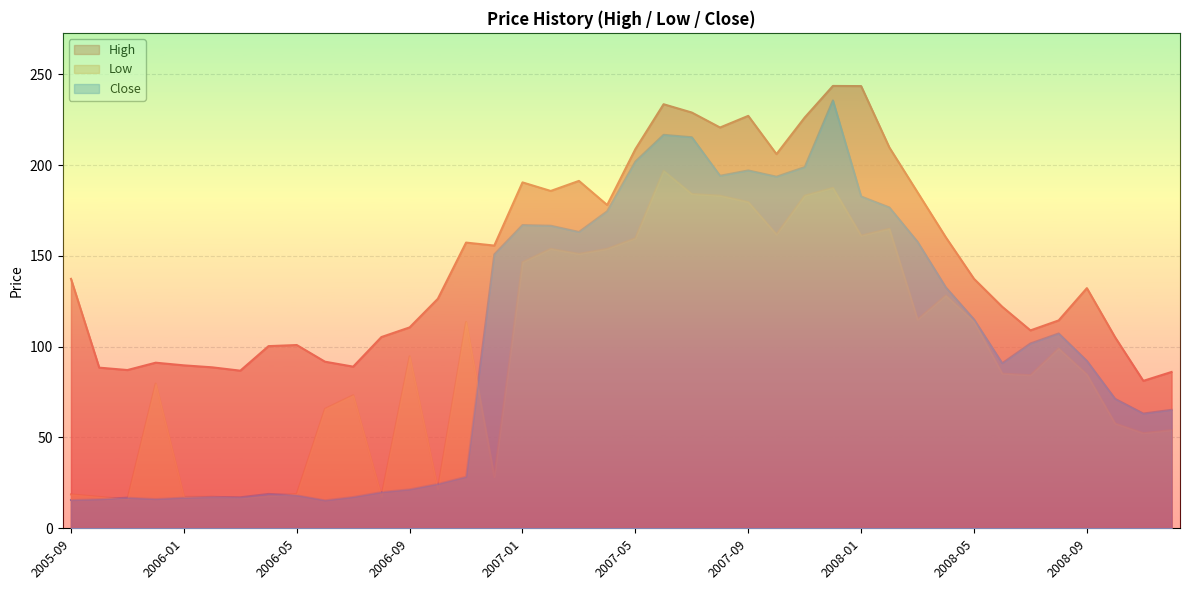

Reading left to right, transcribe all the data shown in this chart.

High: 2005-09=137.4	2005-10=88.5	2005-11=87.1	2005-12=91.2	2006-01=89.7	2006-02=88.6	2006-03=86.8	2006-04=100.3	2006-05=100.9	2006-06=91.7	2006-07=89.0	2006-08=105.3	2006-09=110.6	2006-10=126.4	2006-11=157.3	2006-12=155.7	2007-01=190.5	2007-02=185.8	2007-03=191.3	2007-04=178.0	2007-05=208.8	2007-06=233.5	2007-07=228.9	2007-08=220.7	2007-09=227.1	2007-10=206.0	2007-11=226.2	2007-12=243.6	2008-01=243.5	2008-02=209.7	2008-03=185.0	2008-04=160.2	2008-05=137.4	2008-06=122.0	2008-07=109.0	2008-08=114.5	2008-09=132.2	2008-10=105.2	2008-11=81.2	2008-12=86.1
Low: 2005-09=18.7	2005-10=17.3	2005-11=16.0	2005-12=79.7	2006-01=17.4	2006-02=17.4	2006-03=16.8	2006-04=17.8	2006-05=18.9	2006-06=65.8	2006-07=73.3	2006-08=17.5	2006-09=94.7	2006-10=21.5	2006-11=113.6	2006-12=28.3	2007-01=146.5	2007-02=153.8	2007-03=151.1	2007-04=153.8	2007-05=159.7	2007-06=196.9	2007-07=184.1	2007-08=183.1	2007-09=179.6	2007-10=161.8	2007-11=183.1	2007-12=187.4	2008-01=161.2	2008-02=164.9	2008-03=115.0	2008-04=128.2	2008-05=113.8	2008-06=85.2	2008-07=84.3	2008-08=99.0	2008-09=84.7	2008-10=57.7	2008-11=52.4	2008-12=54.1
Close: 2005-09=15.6	2005-10=16.0	2005-11=16.9	2005-12=16.1	2006-01=16.9	2006-02=17.3	2006-03=17.1	2006-04=18.9	2006-05=18.2	2006-06=15.4	2006-07=17.3	2006-08=19.9	2006-09=21.5	2006-10=24.5	2006-11=28.4	2006-12=150.8	2007-01=167.0	2007-02=166.6	2007-03=163.2	2007-04=174.6	2007-05=202.0	2007-06=216.7	2007-07=215.3	2007-08=194.1	2007-09=197.1	2007-10=193.6	2007-11=198.9	2007-12=235.6	2008-01=182.7	2008-02=176.7	2008-03=157.7	2008-04=132.7	2008-05=115.0	2008-06=90.9	2008-07=101.8	2008-08=107.3	2008-09=92.2	2008-10=71.3	2008-11=63.2	2008-12=65.2